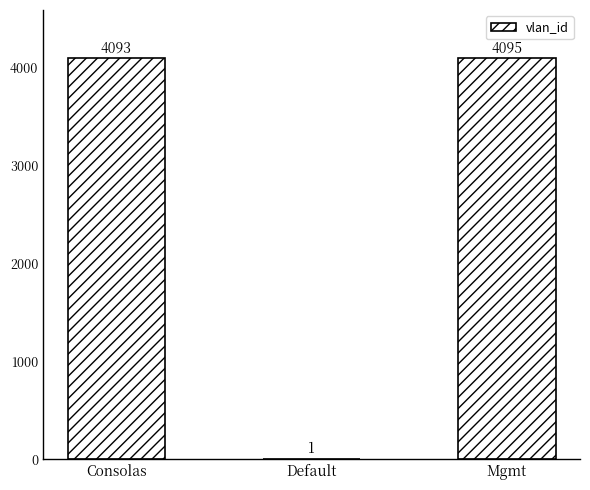

What is the sum of the values at Default and Consolas?

4094